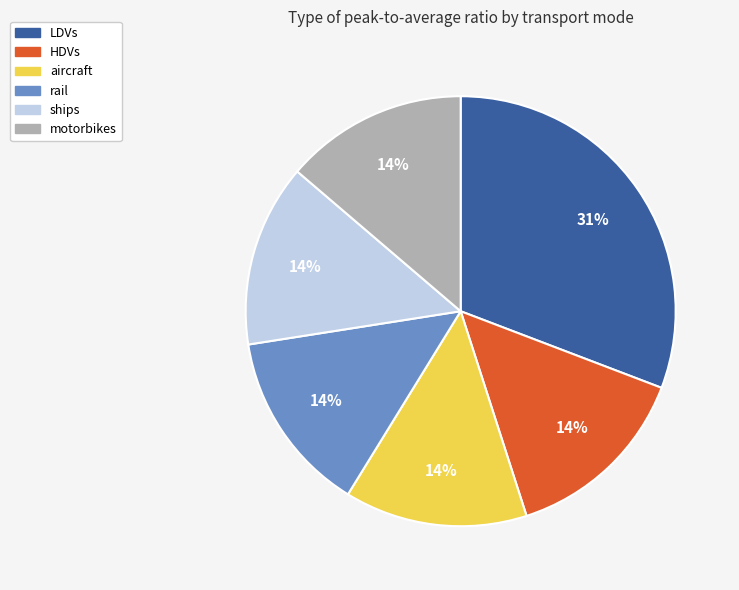

Is motorbikes the majority of the pie?

No